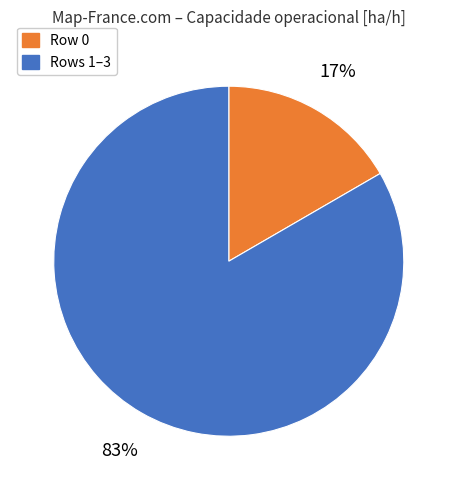

Combined, do Row 0 and Rows 1–3 account for over 50%?

Yes